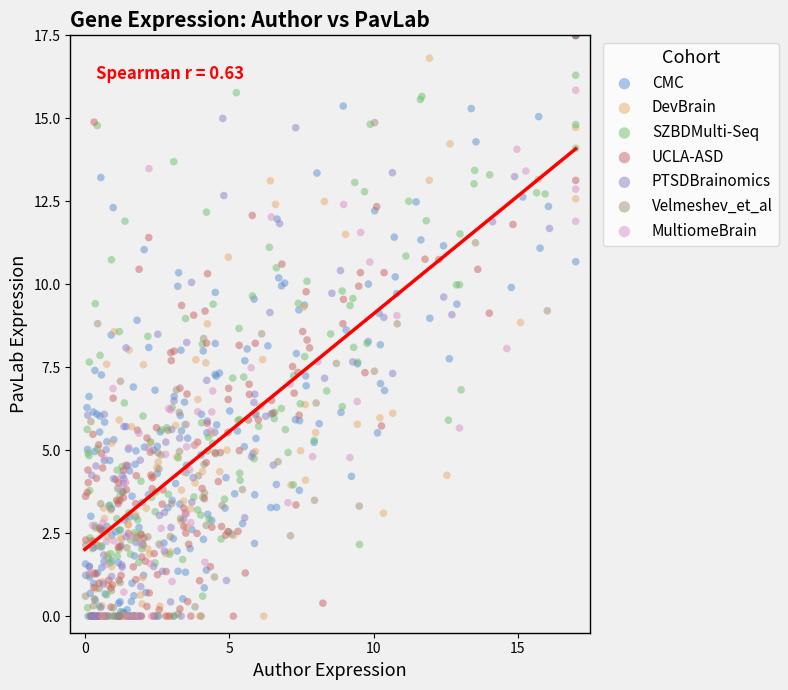

What are all the series names shown in the legend?

CMC, DevBrain, SZBDMulti-Seq, UCLA-ASD, PTSDBrainomics, Velmeshev_et_al, MultiomeBrain